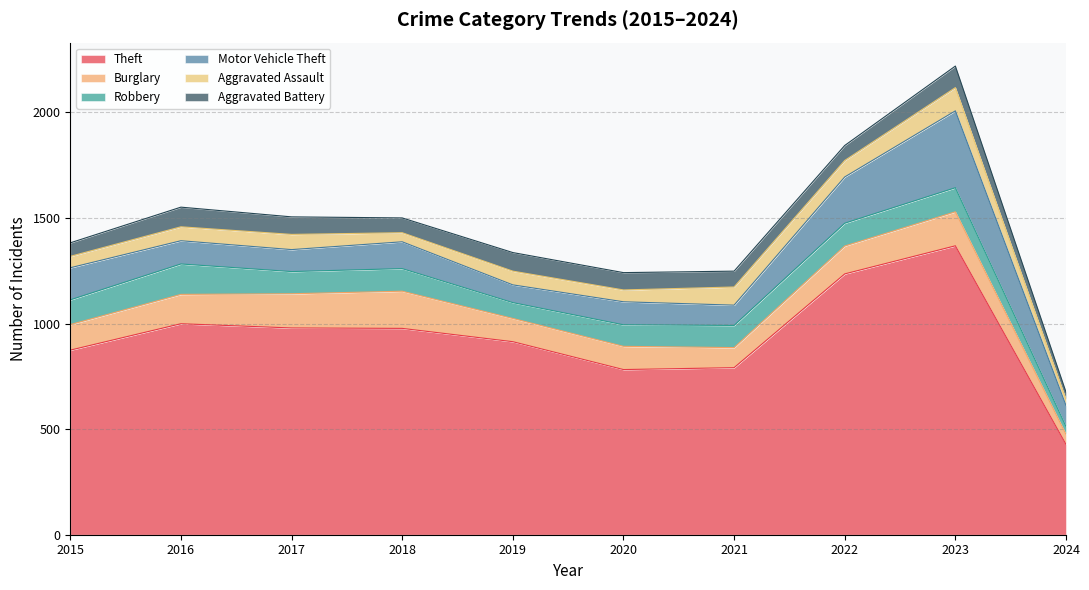

True or false: Theft and Robbery intersect in this chart.

False